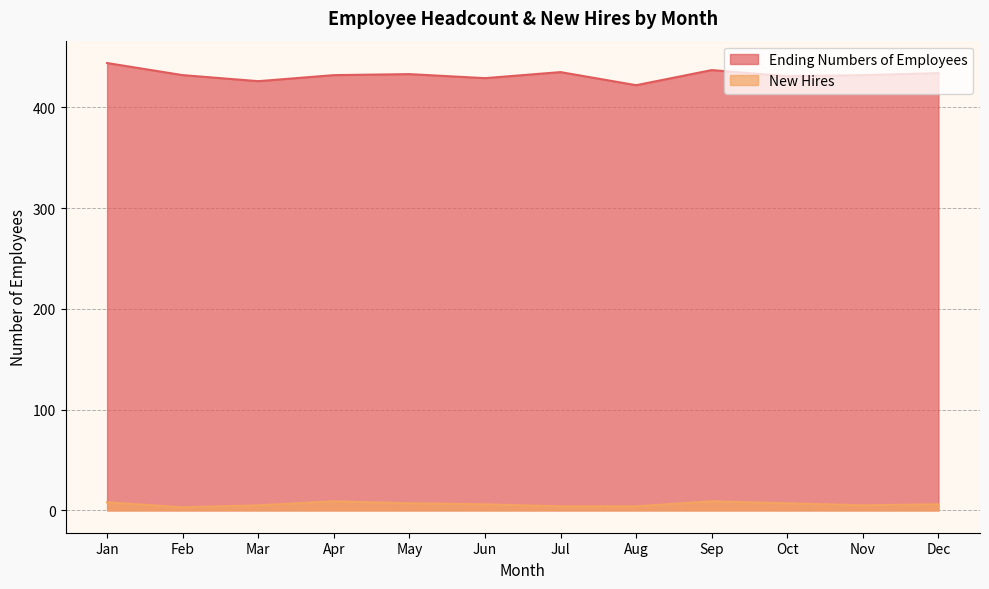

How many data points in New Hires are above 6?

5